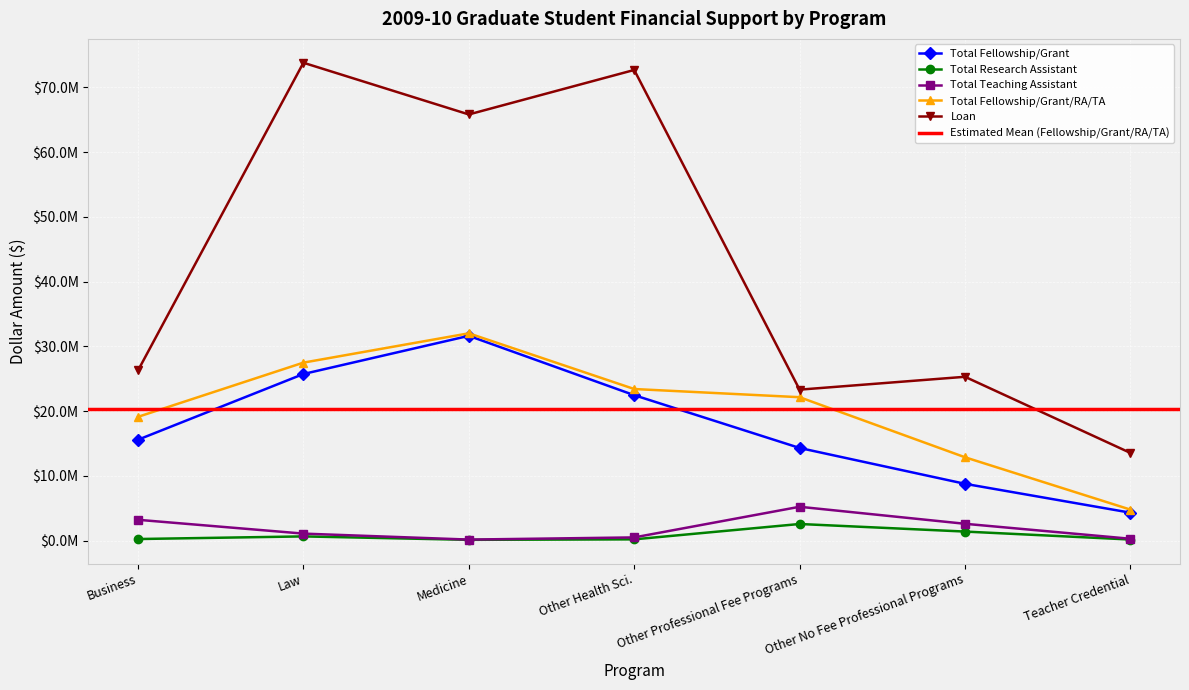

What is the difference between the highest and lowest values at Teacher Credential?

13378135